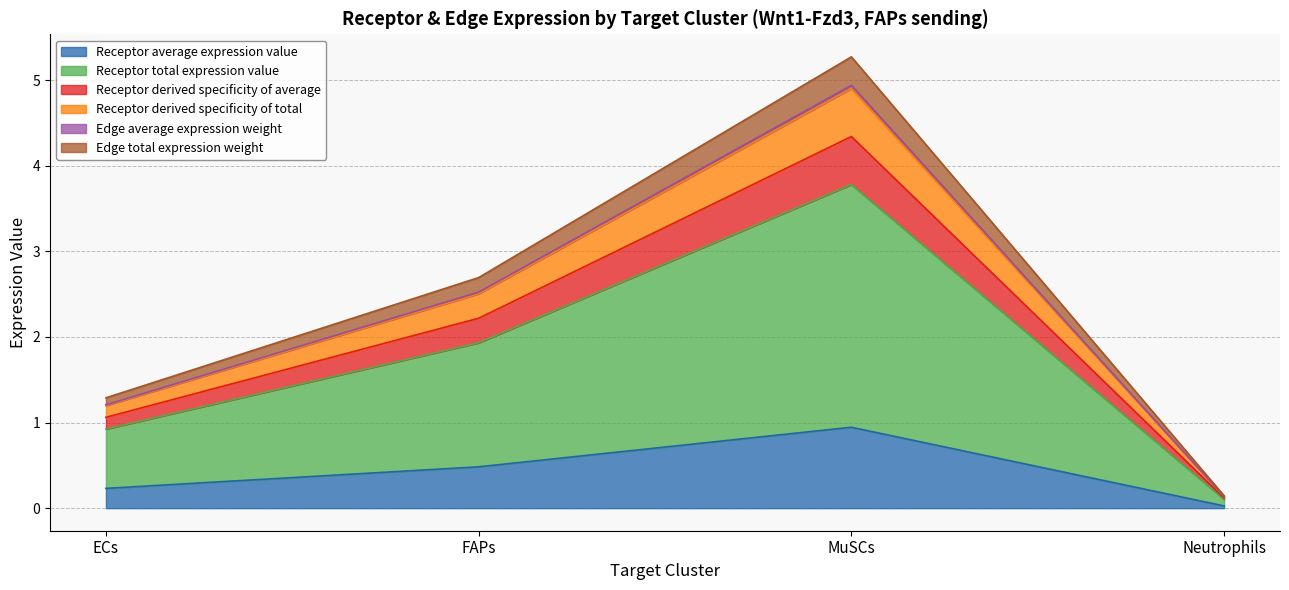

Rank the categories by Receptor derived specificity of total value from lowest to highest.

Neutrophils, ECs, FAPs, MuSCs